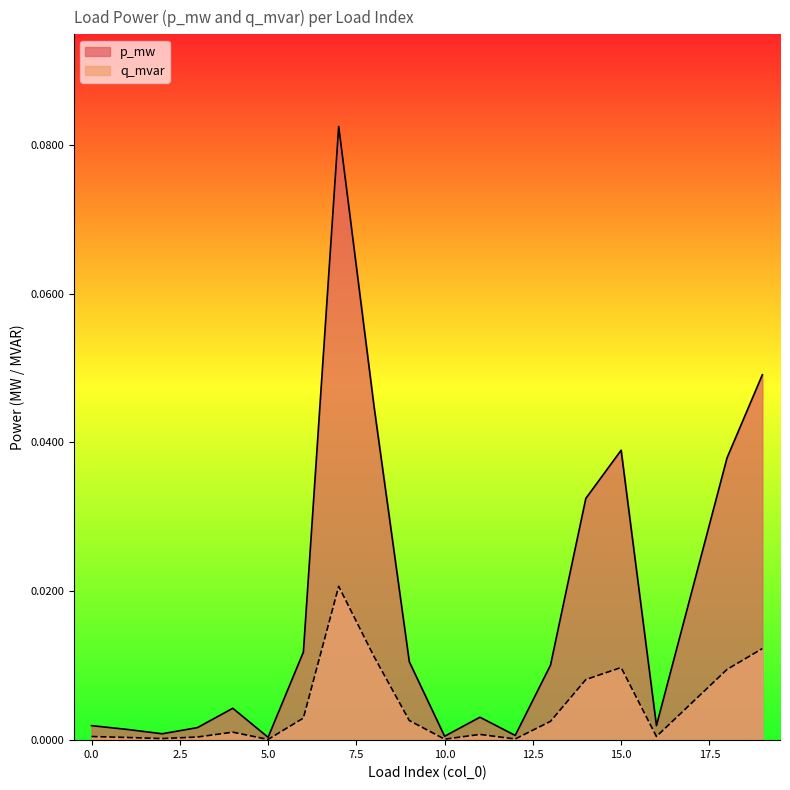

Reading left to right, transcribe all the data shown in this chart.

p_mw: 0.0	0.0	0.0	0.0	0.0	0.0	0.0	0.1	0.0	0.0	0.0	0.0	0.0	0.0	0.0	0.0	0.0	0.0	0.0	0.0
q_mvar: 0.0	0.0	0.0	0.0	0.0	0.0	0.0	0.0	0.0	0.0	0.0	0.0	0.0	0.0	0.0	0.0	0.0	0.0	0.0	0.0